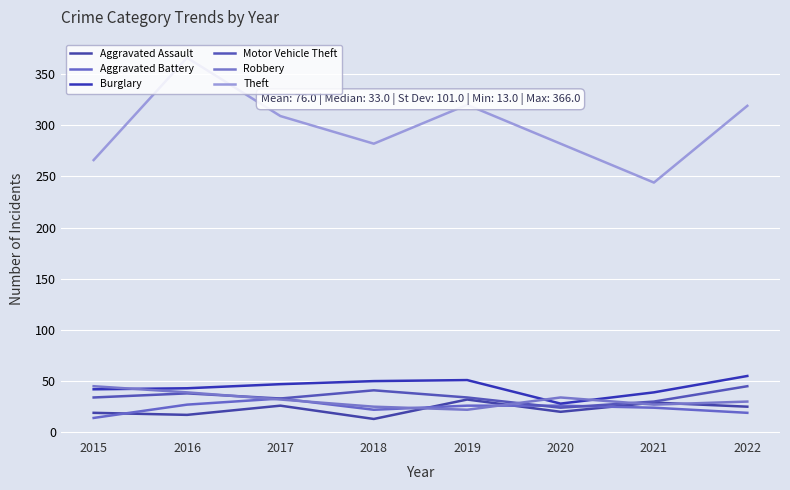

What is the minimum value shown in the chart?

13